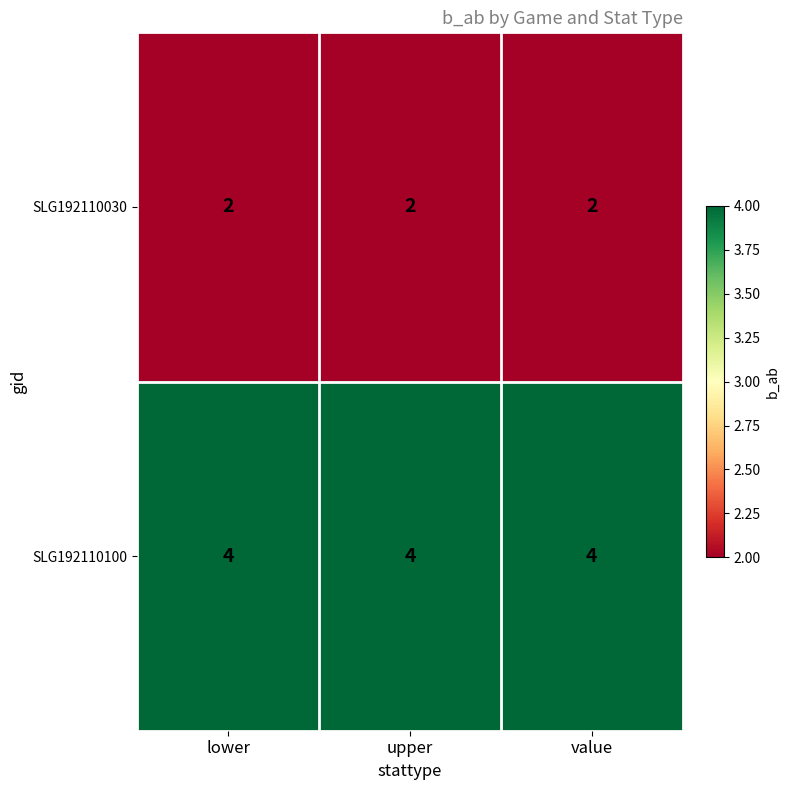

Read the SLG192110100 value at upper.

4